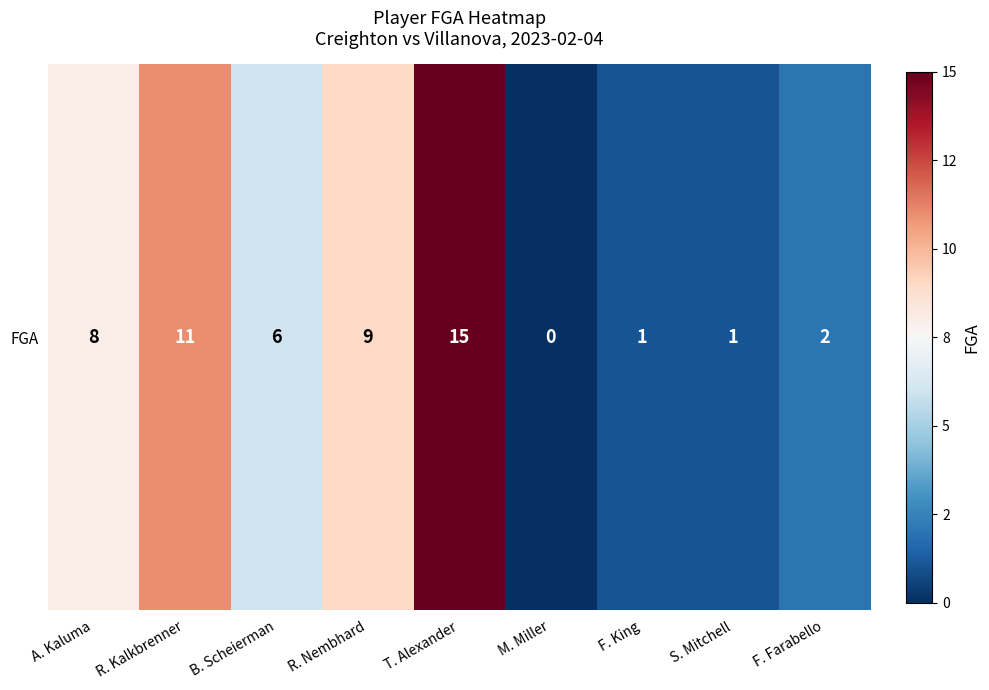

What is the sum of the values at F. King and S. Mitchell?

2